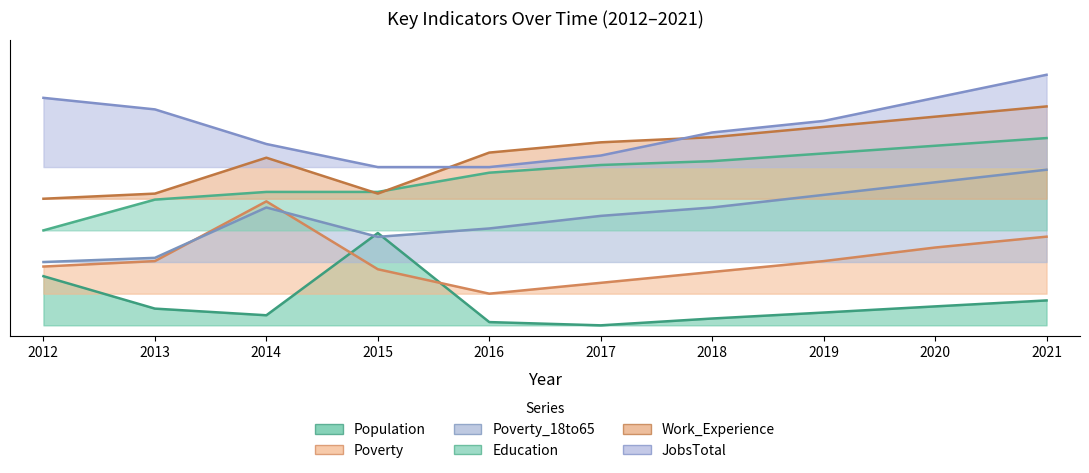

Is it true that Population equals 0.2 at 2021?

False